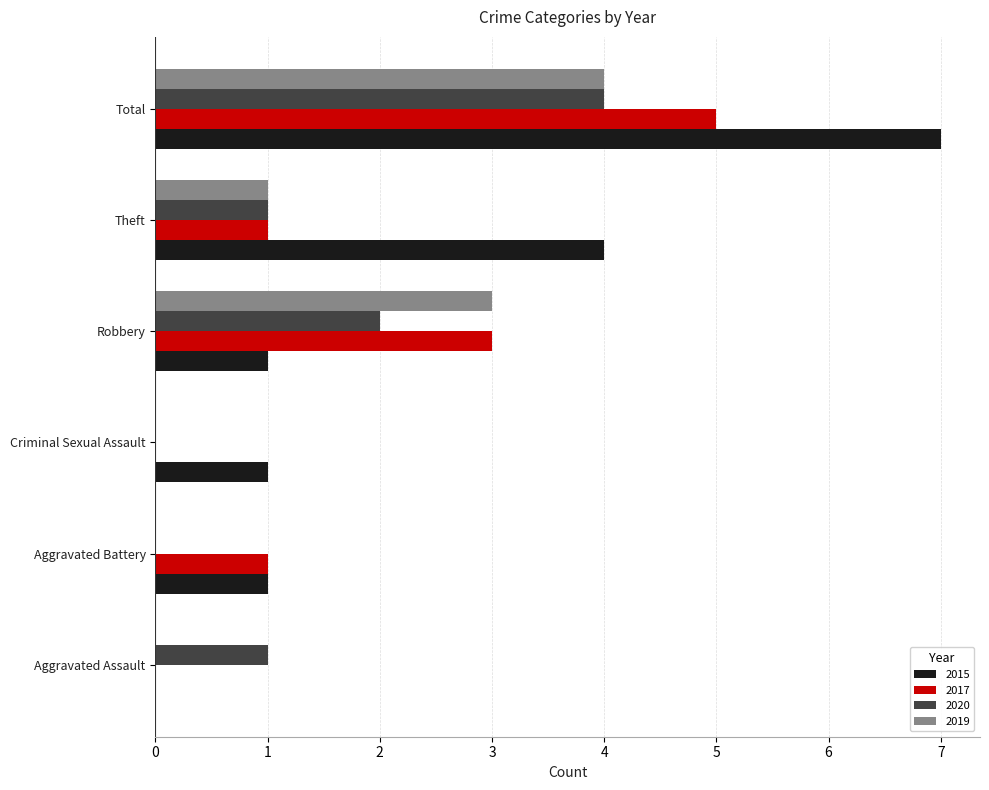

What is the approximate value of 2017 at Robbery?

3